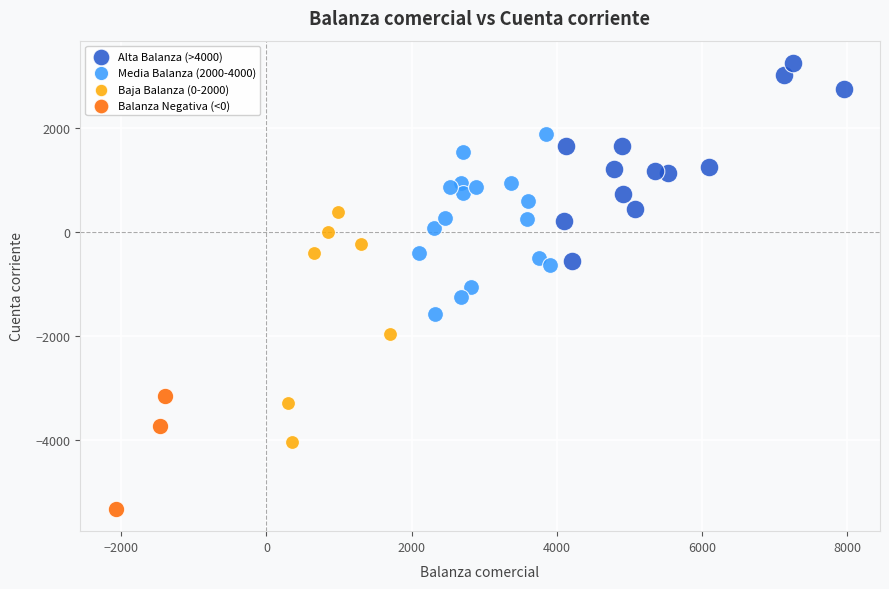

What are all the series names shown in the legend?

Alta Balanza (>4000), Media Balanza (2000-4000), Baja Balanza (0-2000), Balanza Negativa (<0)